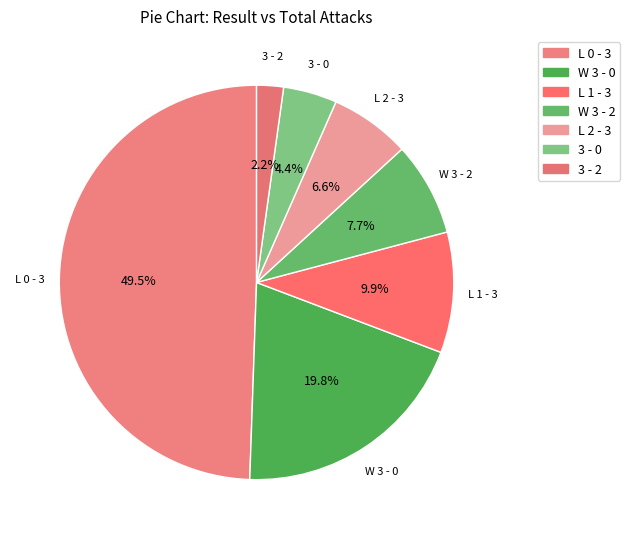

What percentage is NOT represented by W 3 - 2?

92.3%